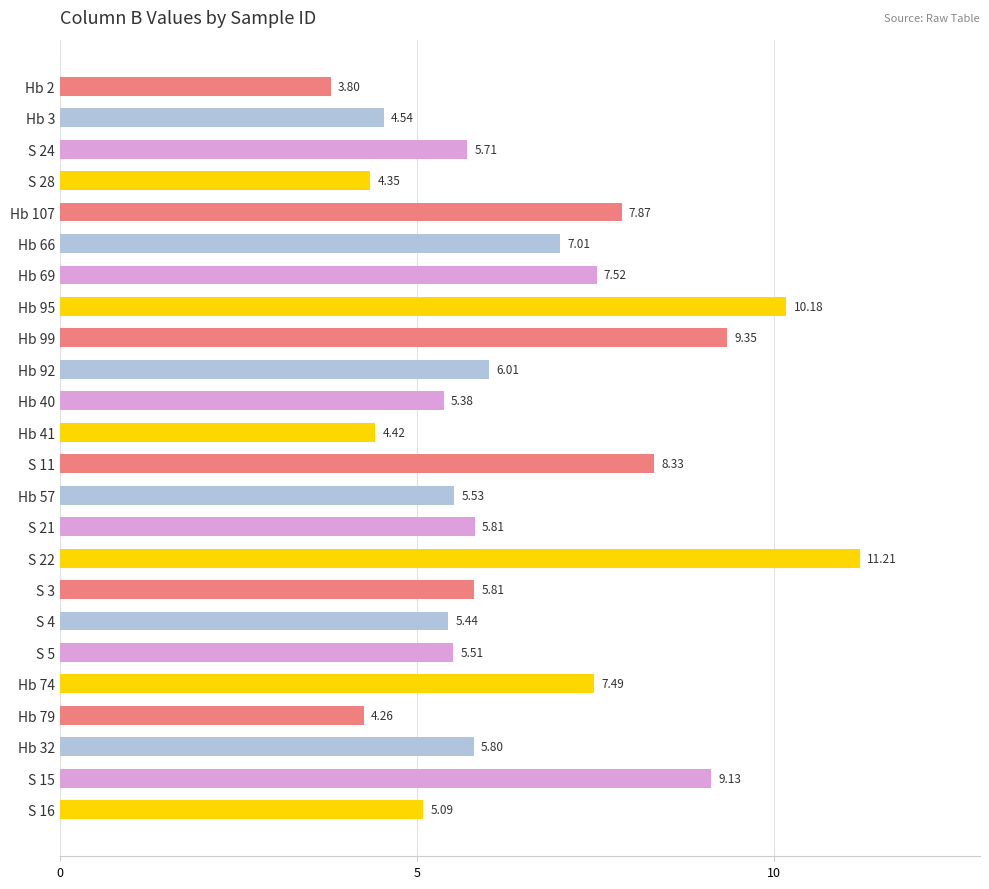

What is the change in value from S 28 to Hb 41?

+0.1